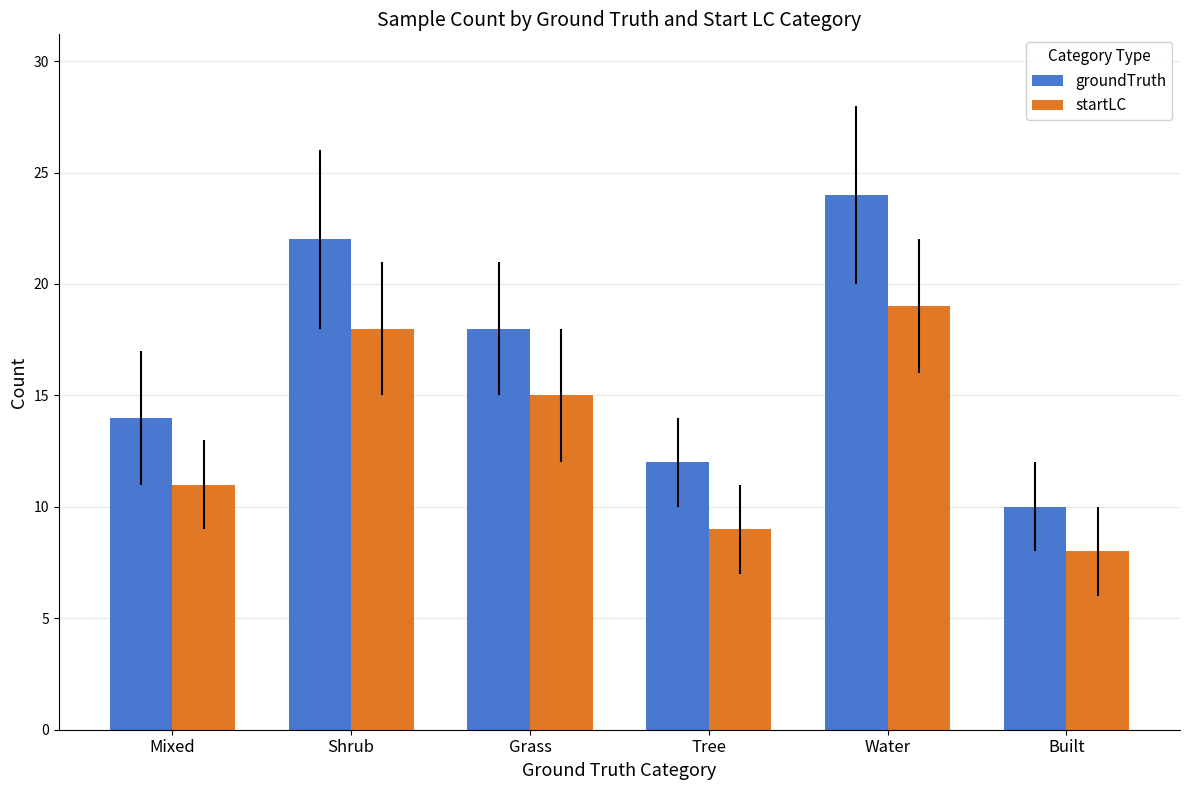

Between Shrub and Built, which series saw the biggest shift?

groundTruth